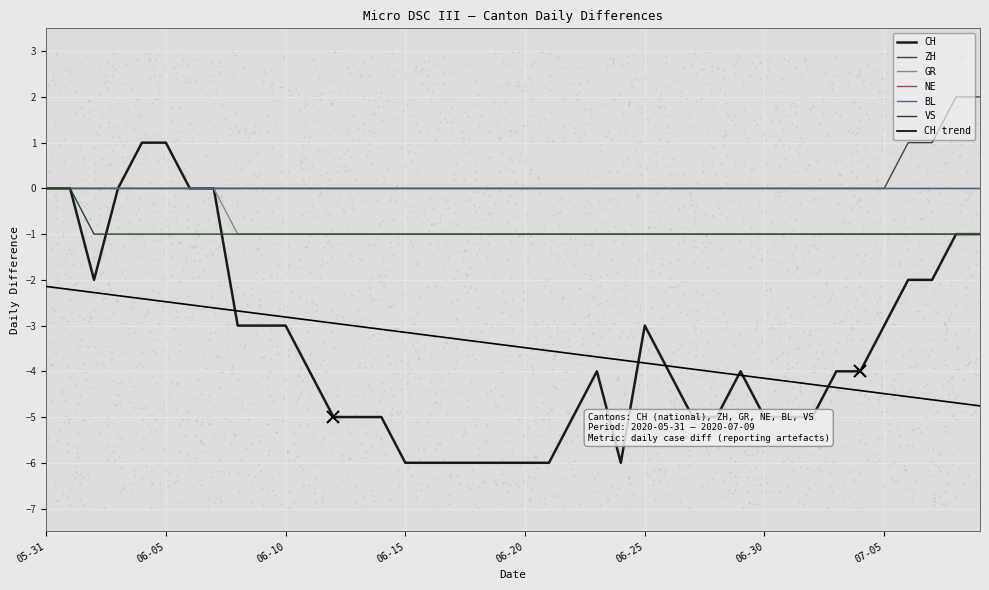

At which category is the sum across all series the highest?

05-31